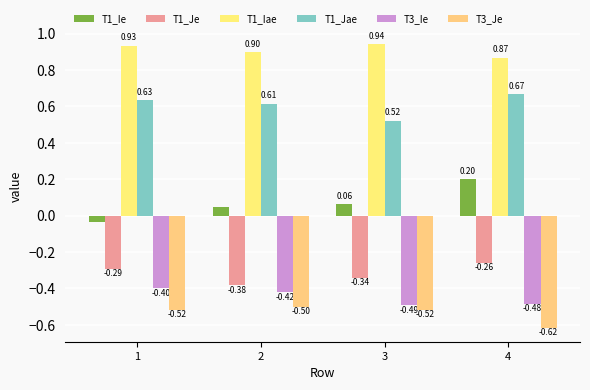

Rank the series by their maximum value, from lowest to highest.

T3_Je, T3_Ie, T1_Je, T1_Ie, T1_Jae, T1_Iae